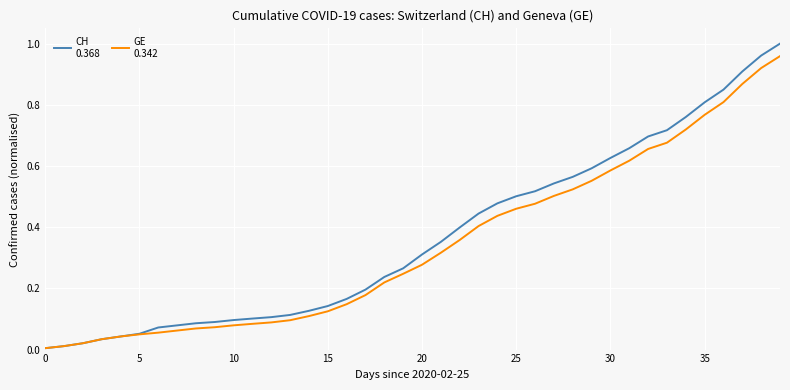

How many lines are shown in the chart?

2